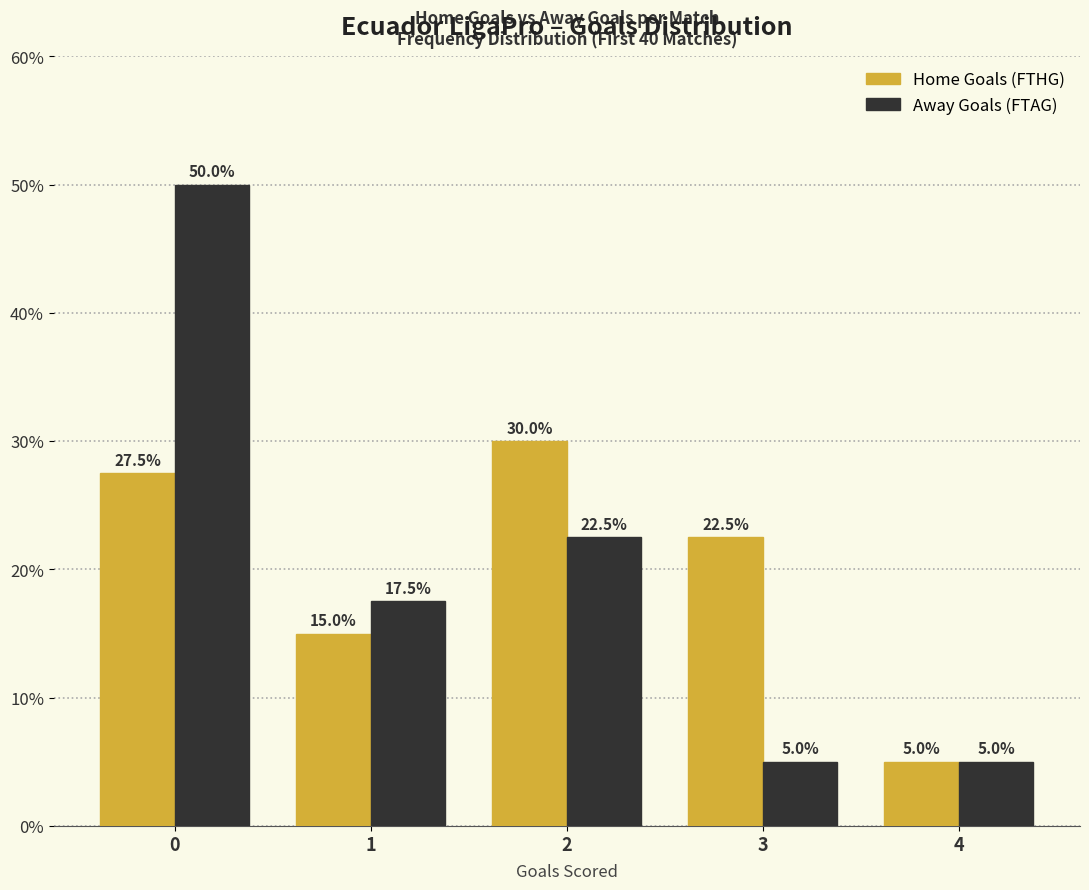

Reading right to left, transcribe all the data shown in this chart.

Home Goals (FTHG): 4=5.0	3=22.5	2=30.0	1=15.0	0=27.5
Away Goals (FTAG): 4=5.0	3=5.0	2=22.5	1=17.5	0=50.0